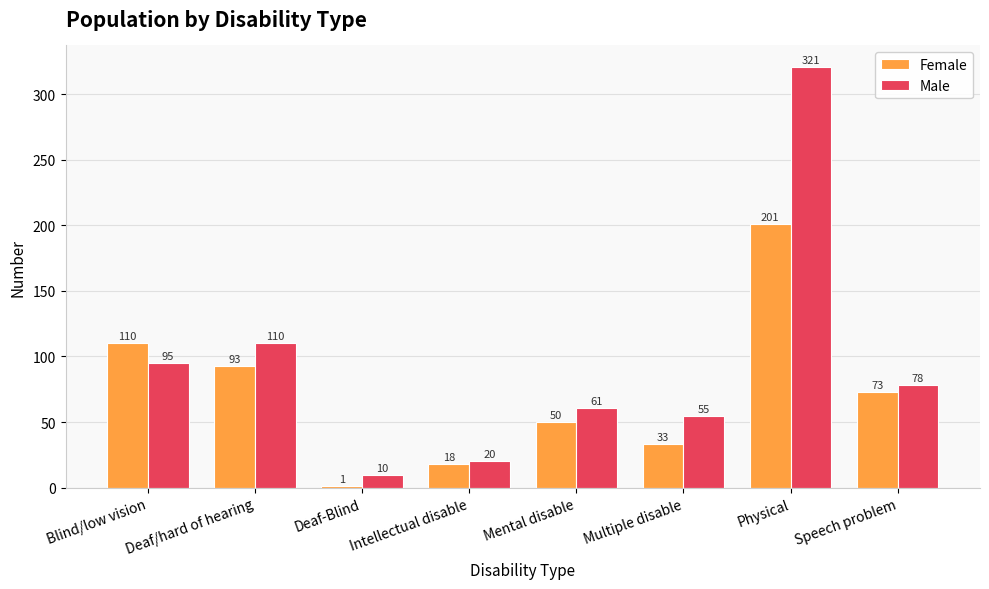

Which series has the largest total across all categories?

Male